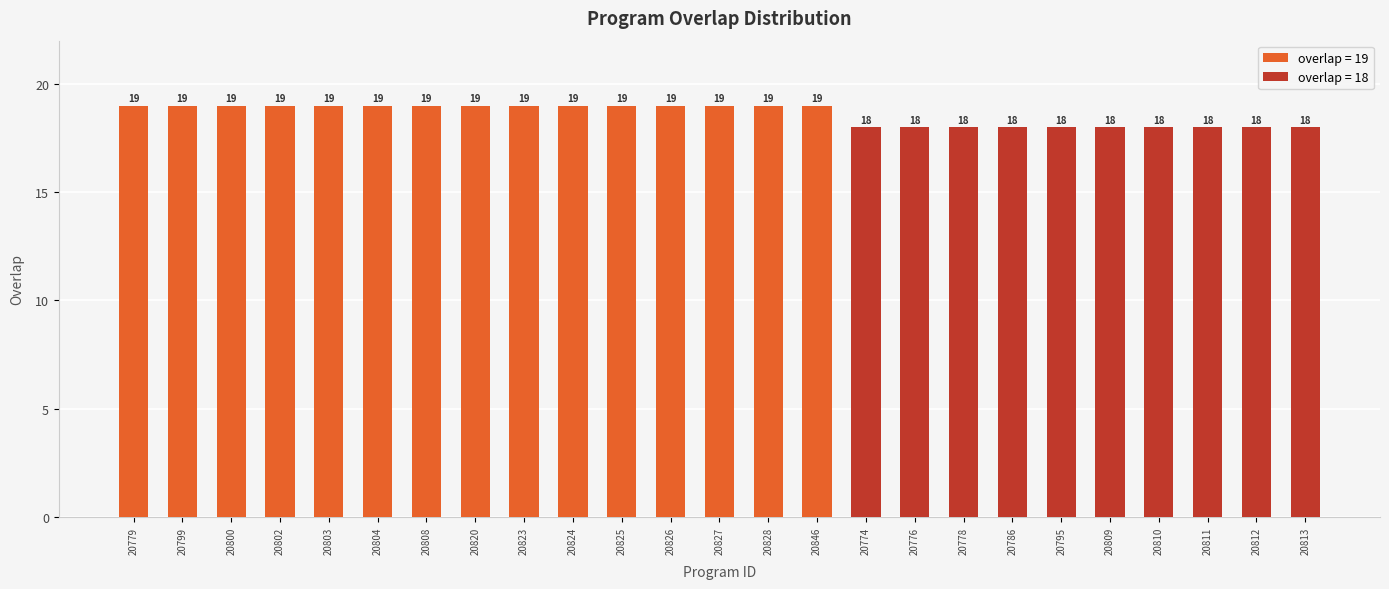

How many values are below 19?

10